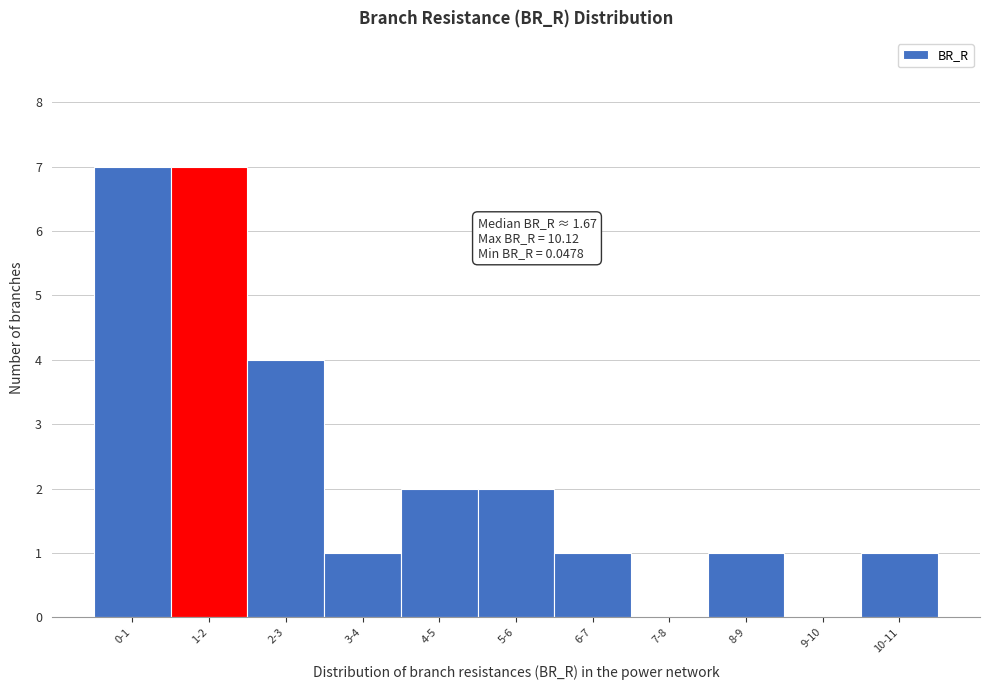

Reading left to right, what are all the values shown in this chart?

0-1=7	1-2=7	2-3=4	3-4=1	4-5=2	5-6=2	6-7=1	7-8=0	8-9=1	9-10=0	10-11=1